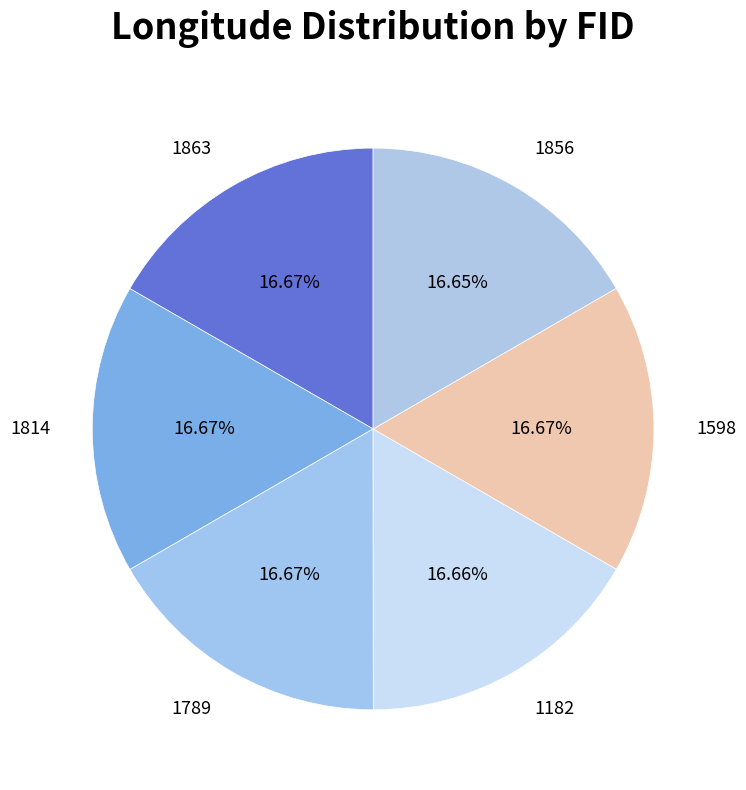

Is there a majority slice in this chart?

No